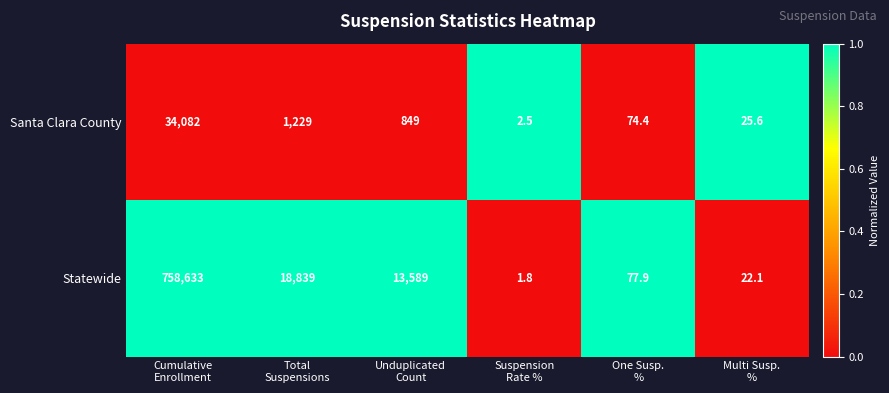

What is the difference between the maximum and minimum values in the Santa Clara County series?

34079.5